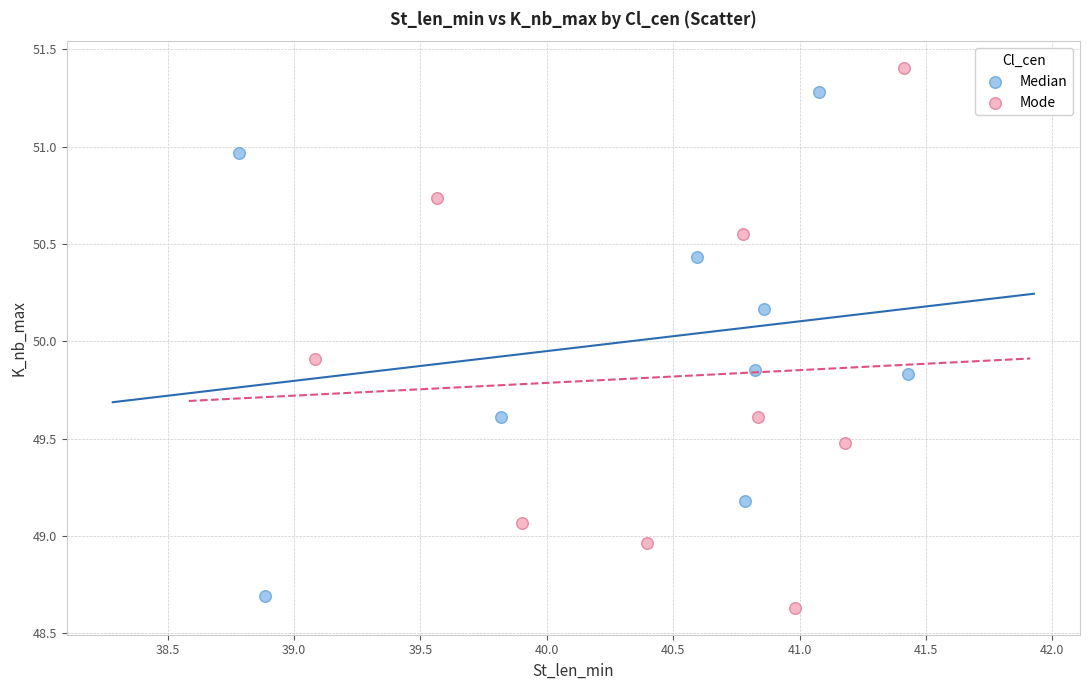

Which series has the widest spread of Y values?

Mode